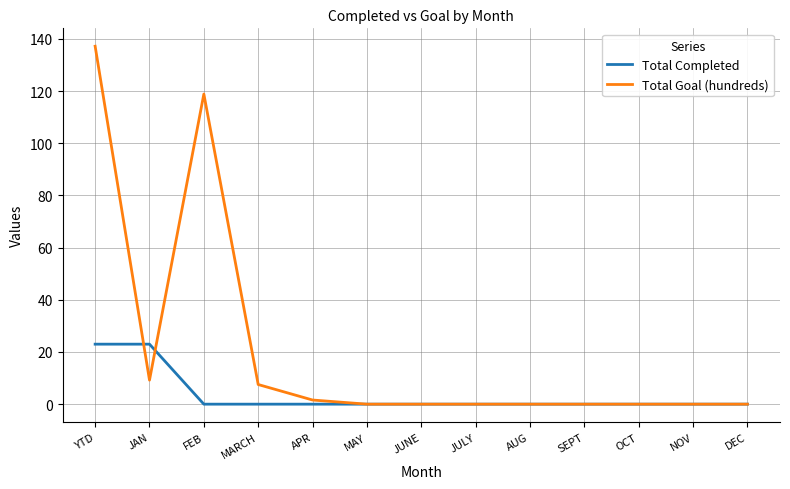

At which category does the chart reach its peak across all series?

YTD